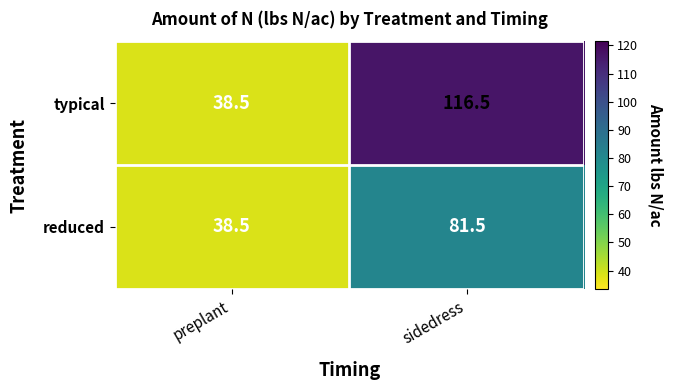

Which label corresponds to the smallest value in the chart?

preplant